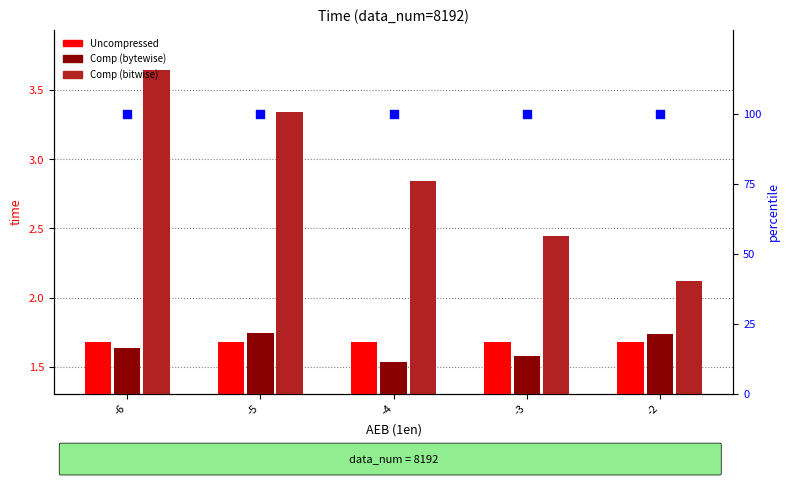

Which series reaches the minimum Y coordinate?

Comp (bytewise)